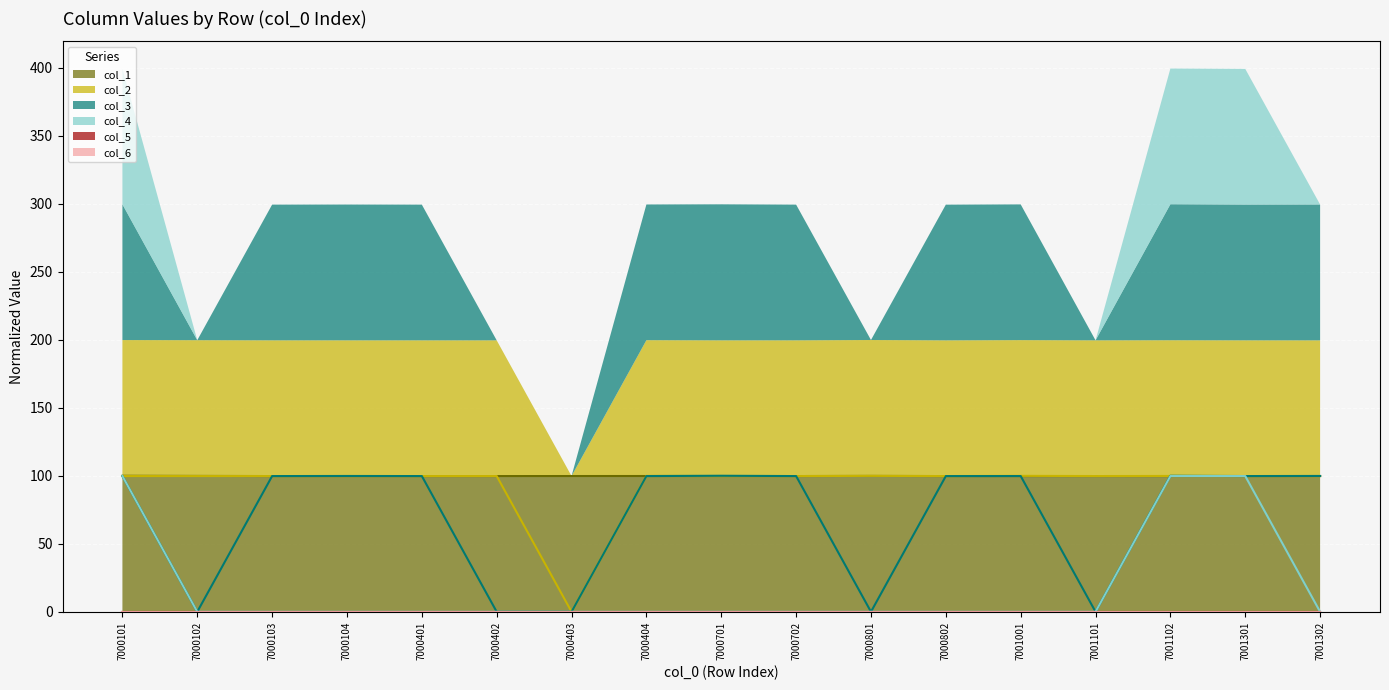

Is it true that col_3 line equals 134.0 at 7001001?

False